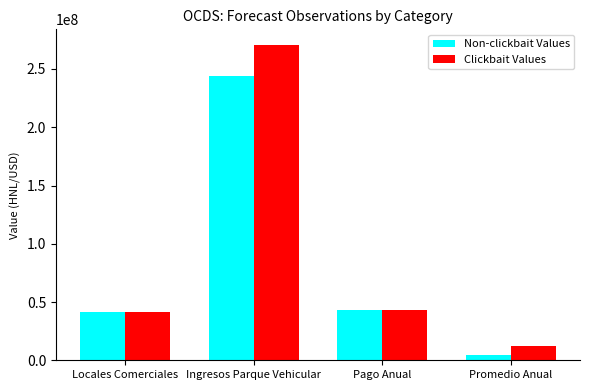

What position from the left is Promedio Anual?

4